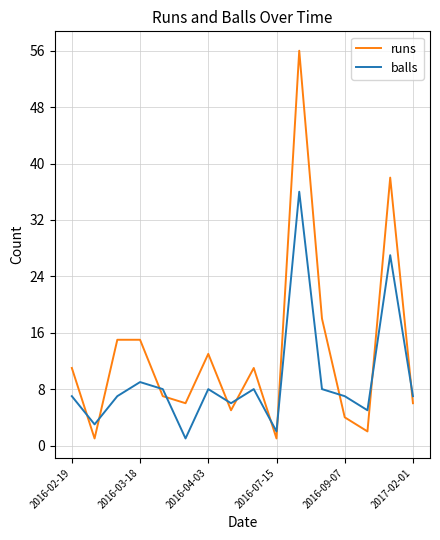

How many lines are shown in the chart?

2